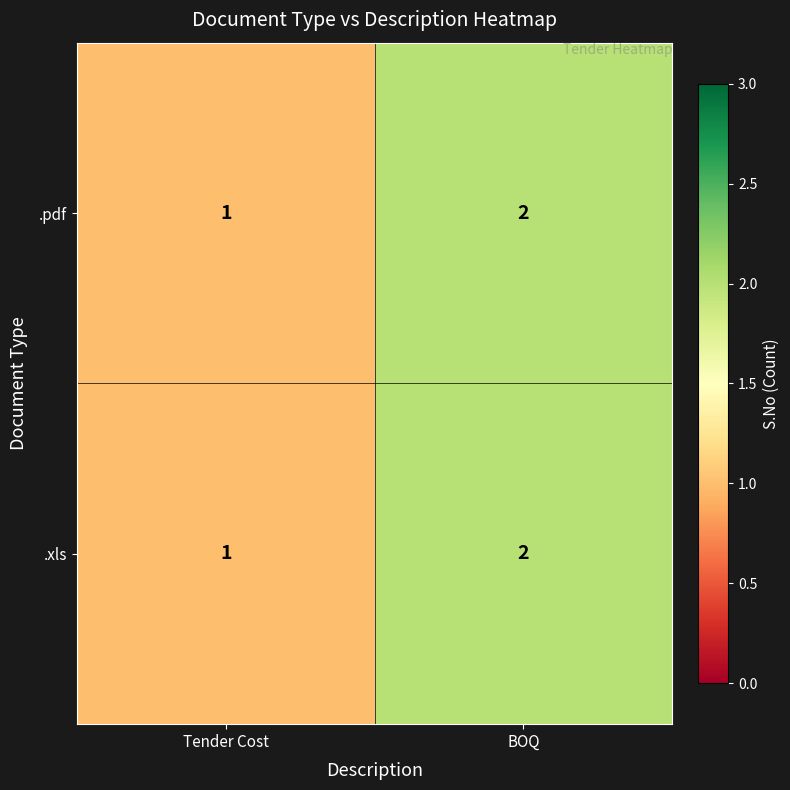

What is the total value across all series at BOQ?

4